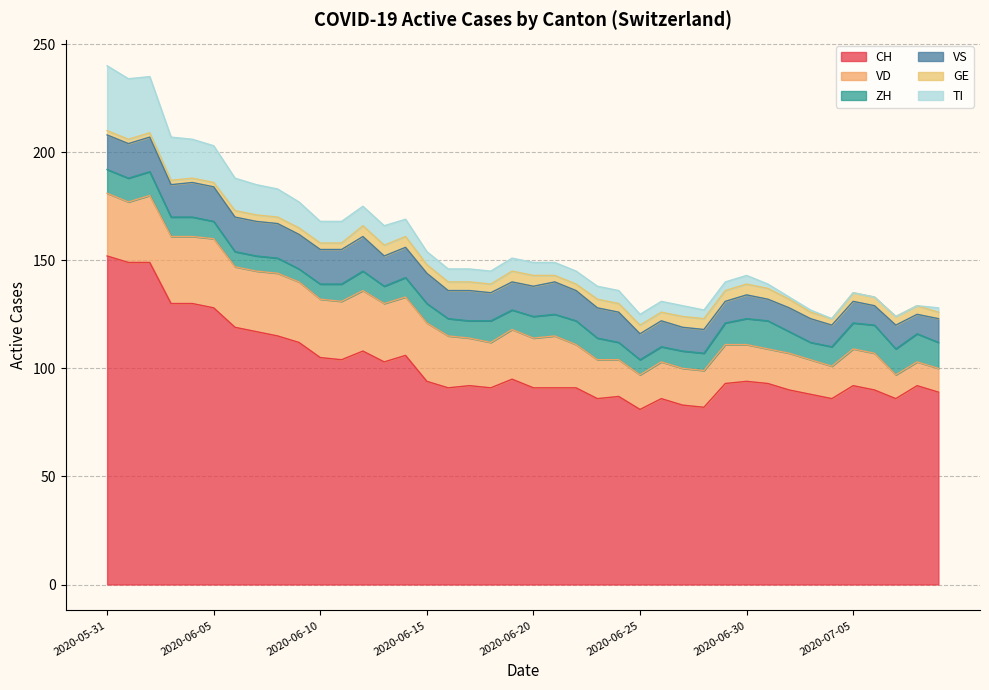

How many distinct data groups are displayed?

6